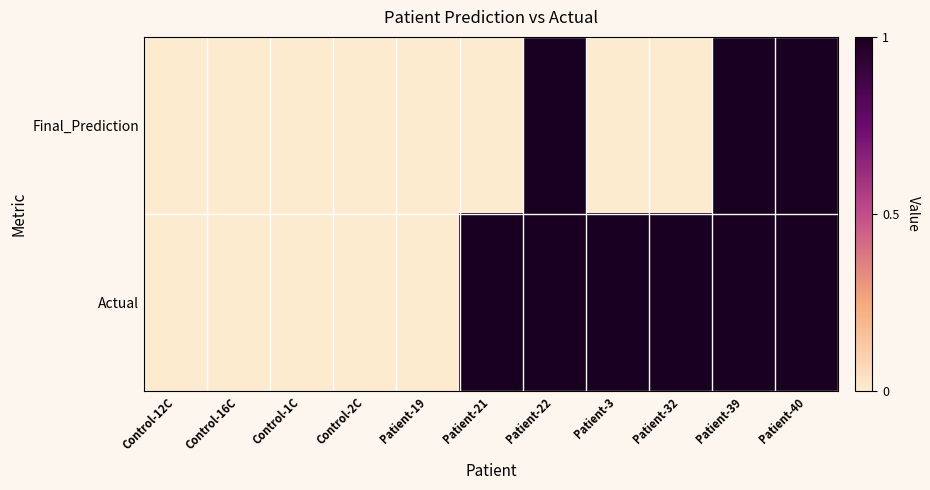

What is the spread (max minus min) of values at Patient-32?

1